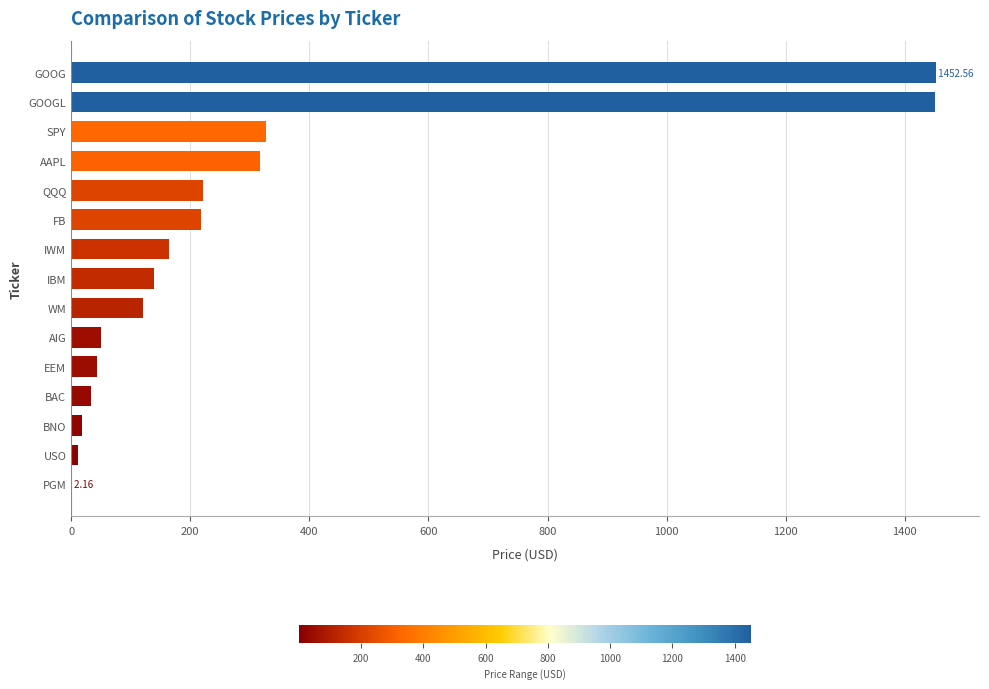

Count the number of data series in this chart.

1